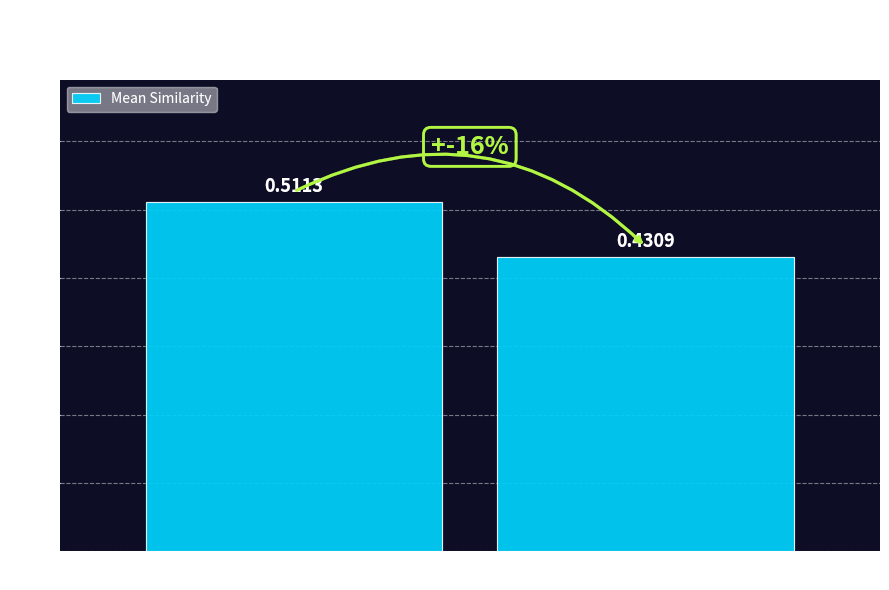

Does the chart contain stacked bars?

No